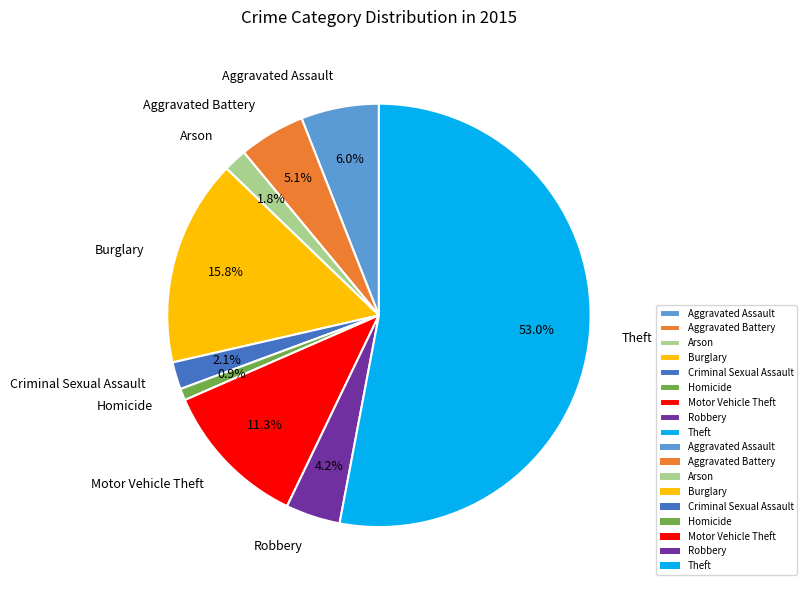

Which category has the smallest portion of the pie?

Homicide